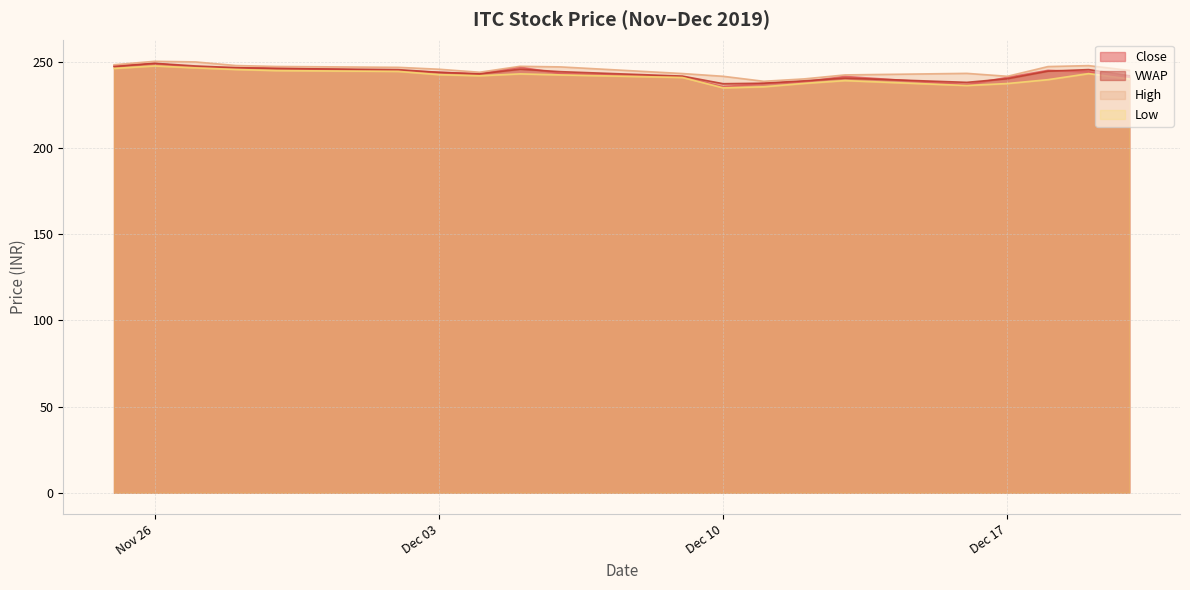

What position from the left is 2019-11-27?

3